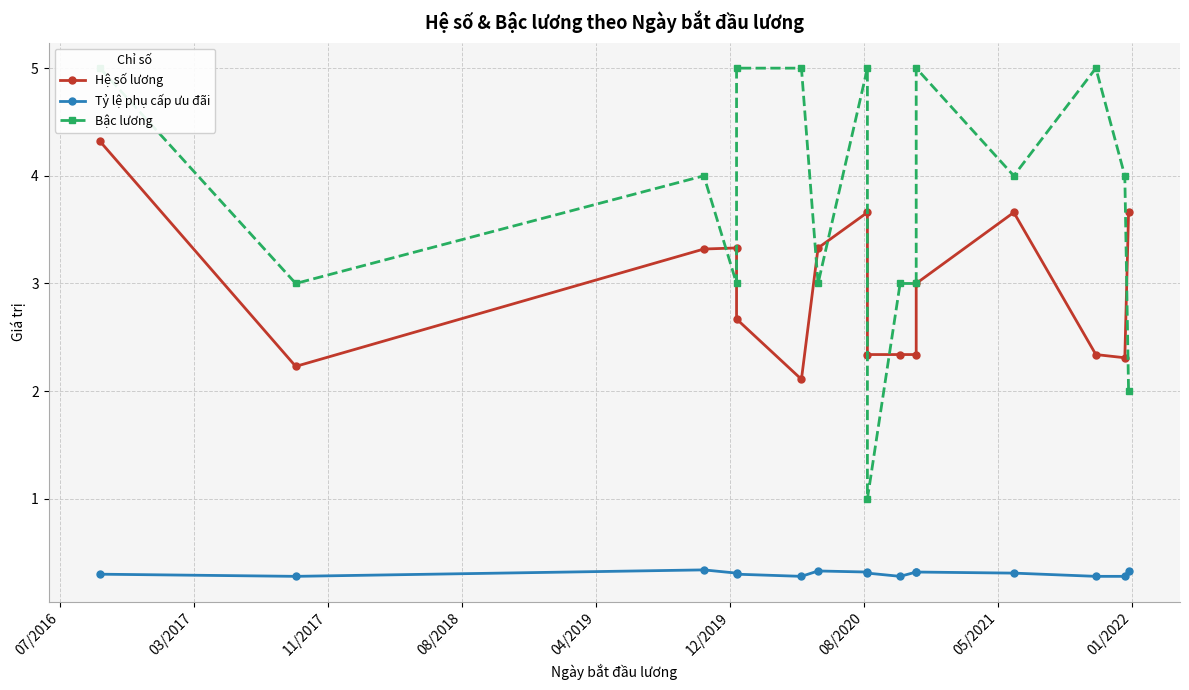

The value of Bậc lương at 11/2015 is 7.8. True or false?

False